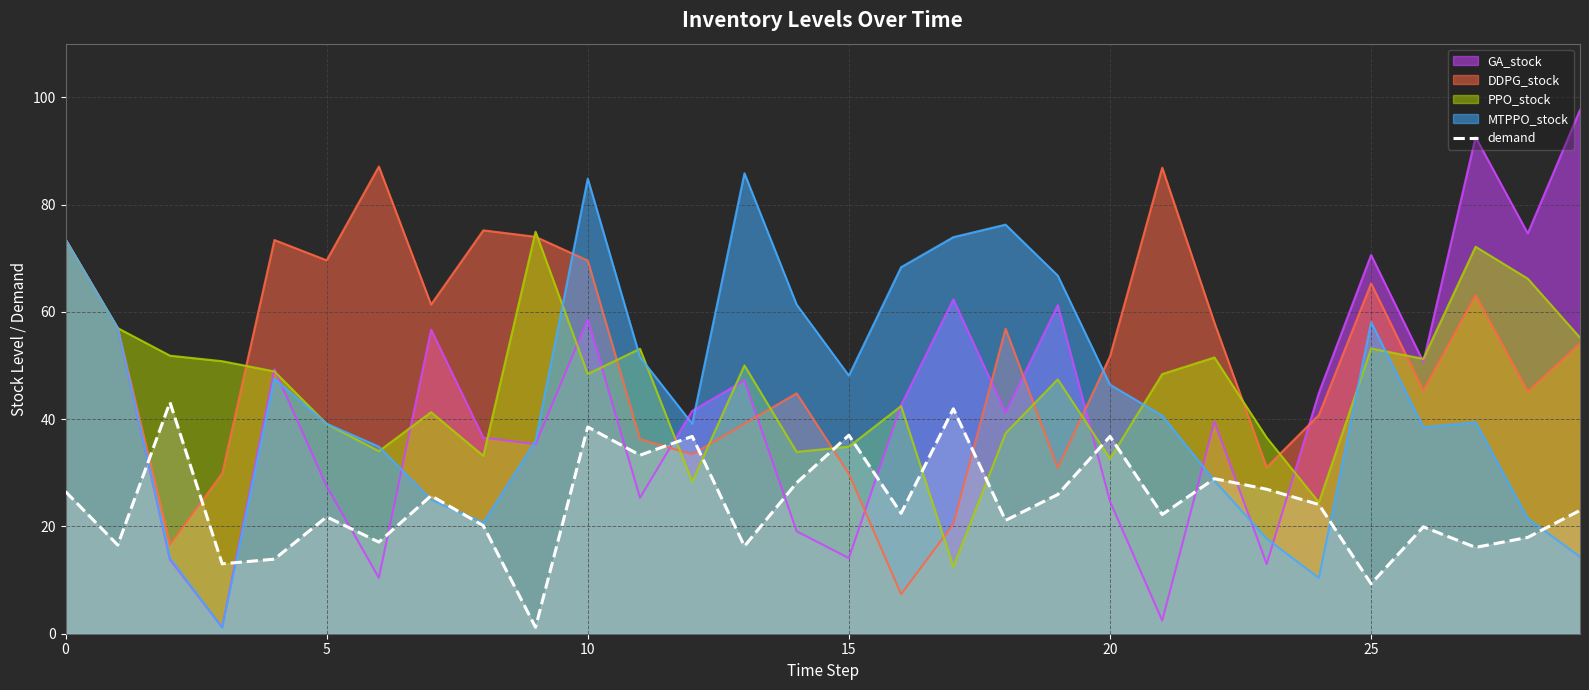

How many interior local peaks (higher than both neighbors) does the data have?

10